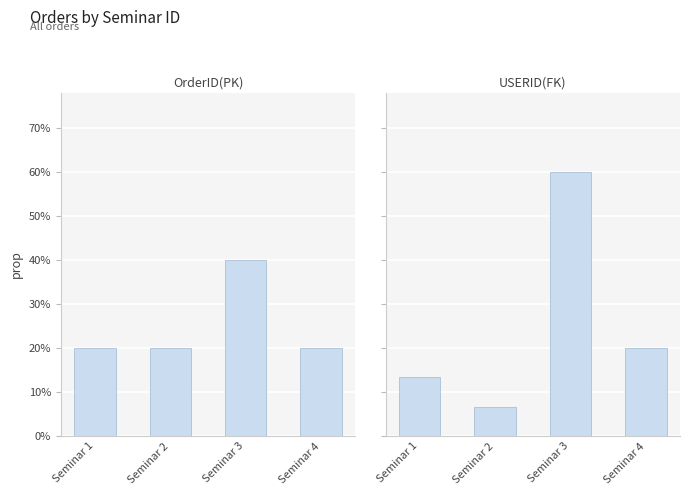

Reading left to right, what are all the values shown in this chart?

OrderID(PK): Seminar 1=0.2	Seminar 2=0.2	Seminar 3=0.4	Seminar 4=0.2
USERID(FK): Seminar 1=0.1	Seminar 2=0.1	Seminar 3=0.6	Seminar 4=0.2